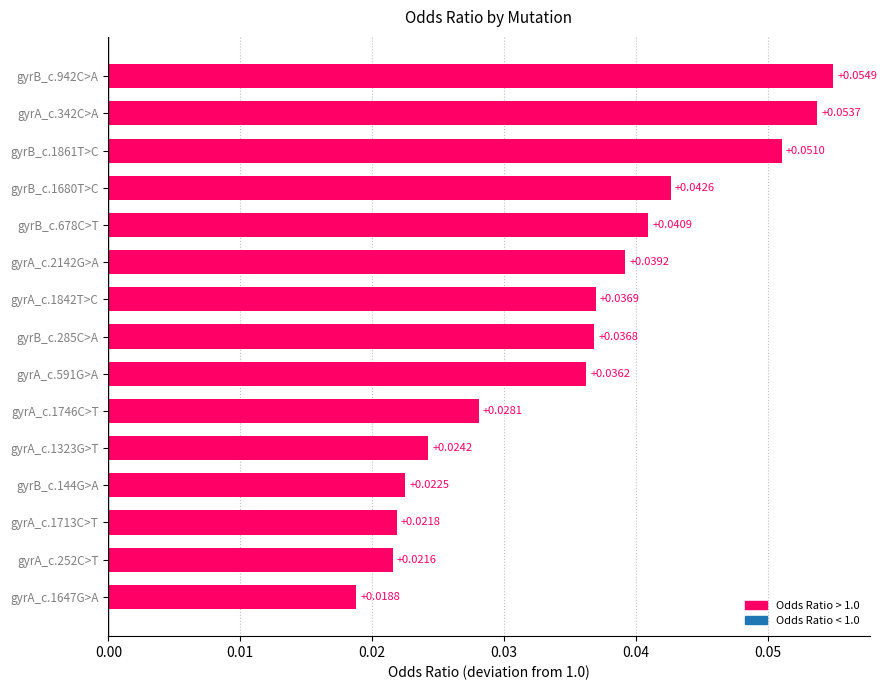

Are the bars horizontal?

Yes